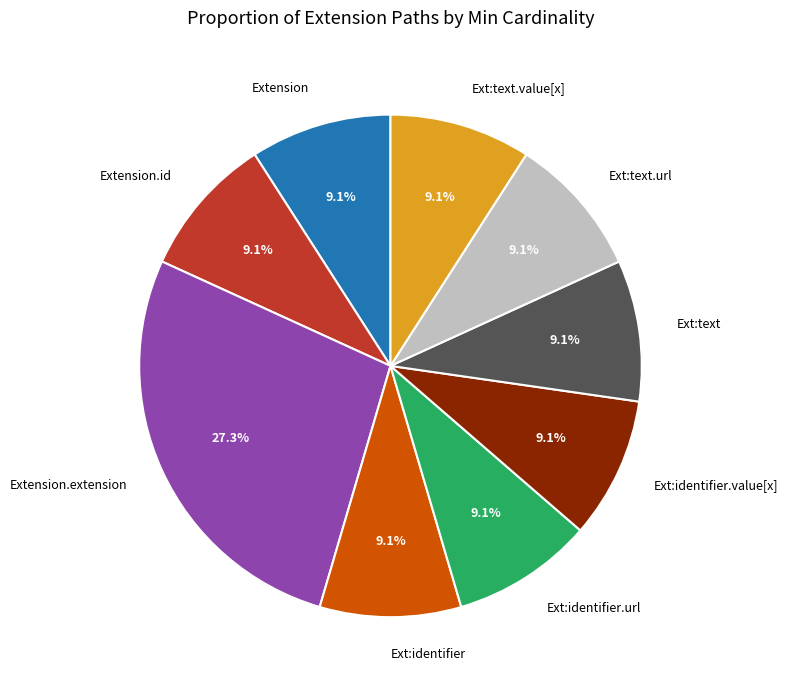

How much of the chart is everything except Extension.extension?

72.7%